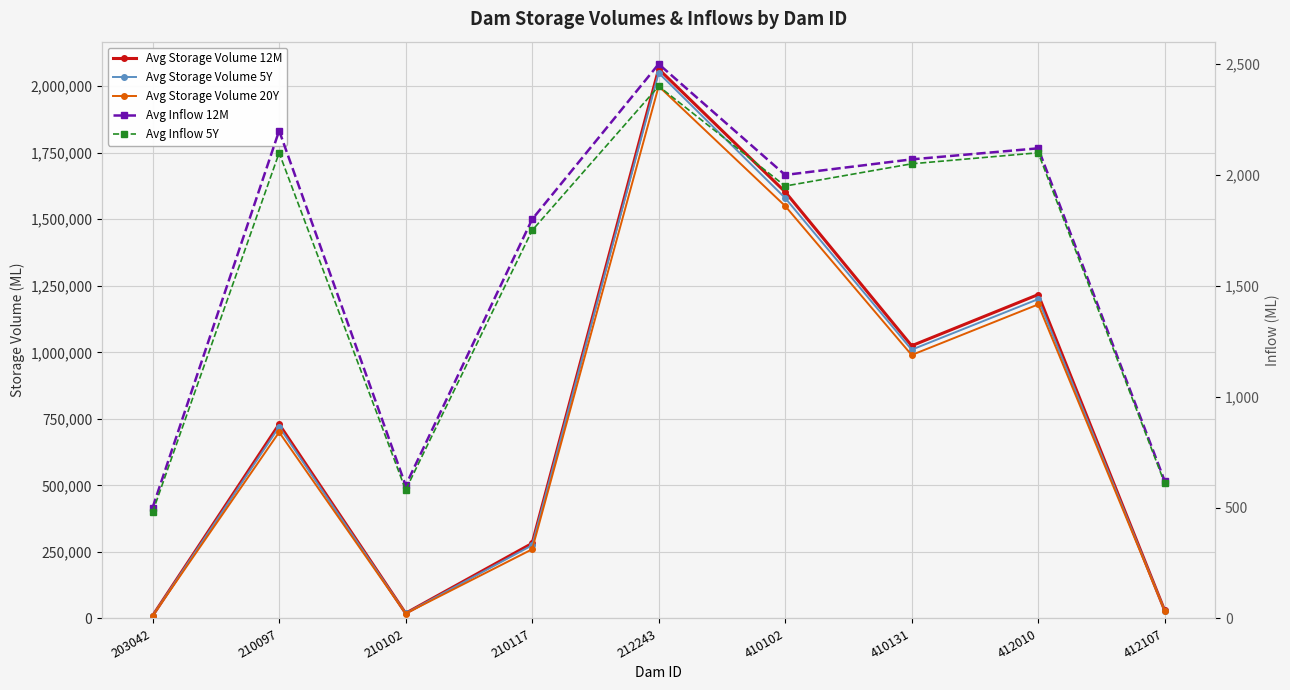

Is the value of Avg Inflow 5Y at 203042 greater than the value of Avg Storage Volume 20Y at 210117?

No